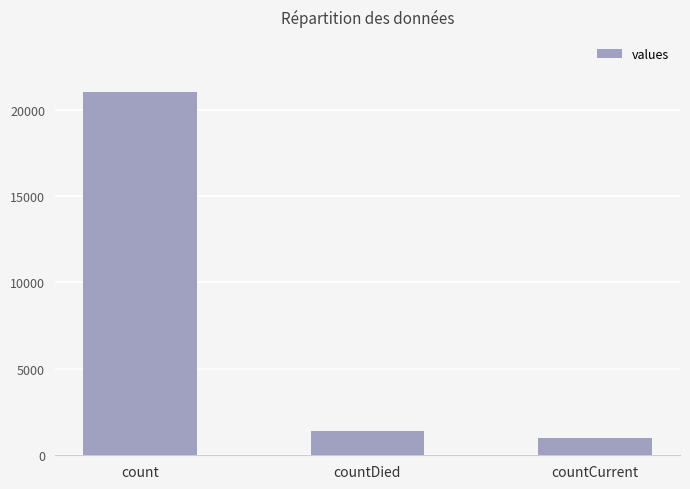

List the labels in order of value, smallest first.

countCurrent, countDied, count